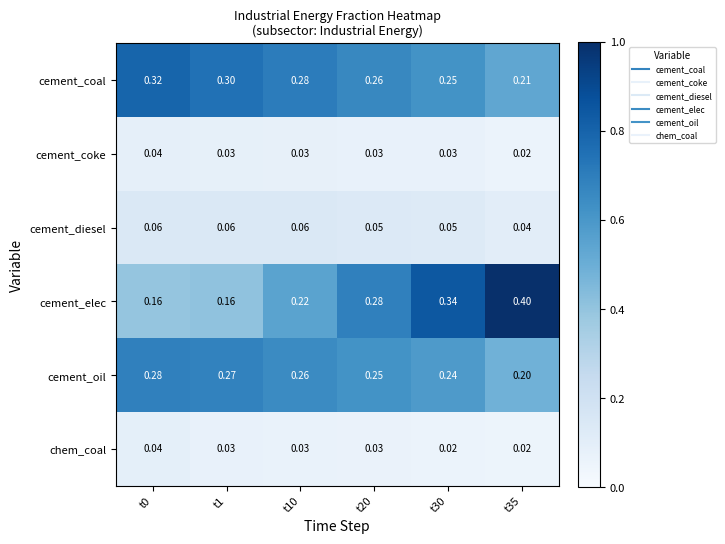

Which series has the largest total across all categories?

cement_coal